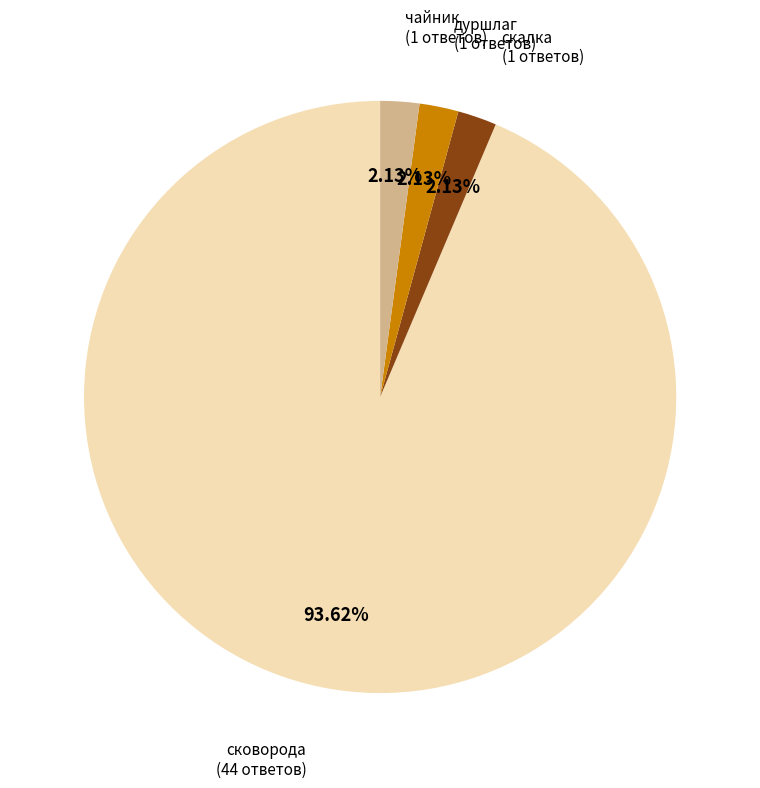

Is there any slice that represents more than half of the pie?

Yes